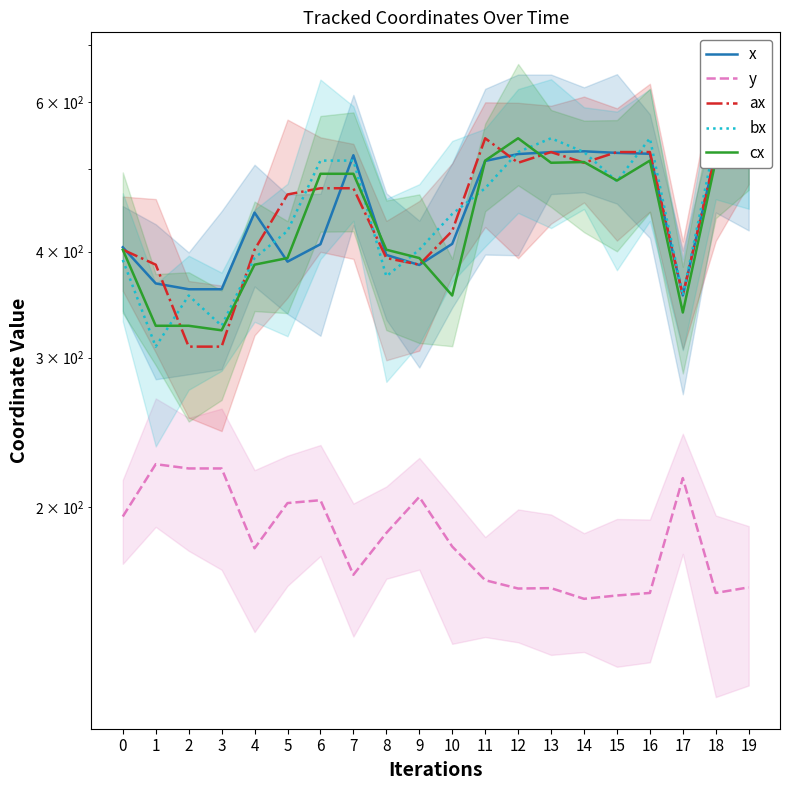

At 4, list the series in order from smallest to largest.

y, cx, bx, ax, x